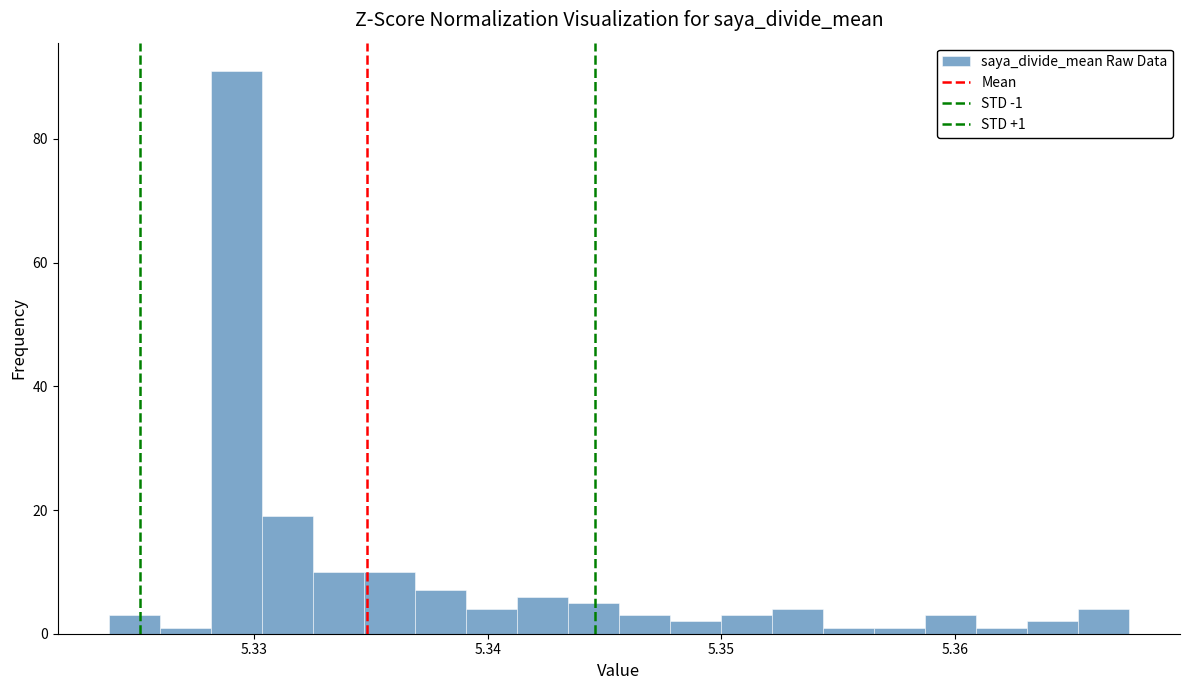

Around what value on the x-axis is the tallest bar? Give the approximate position of its centre, as read against the axis.

5.329